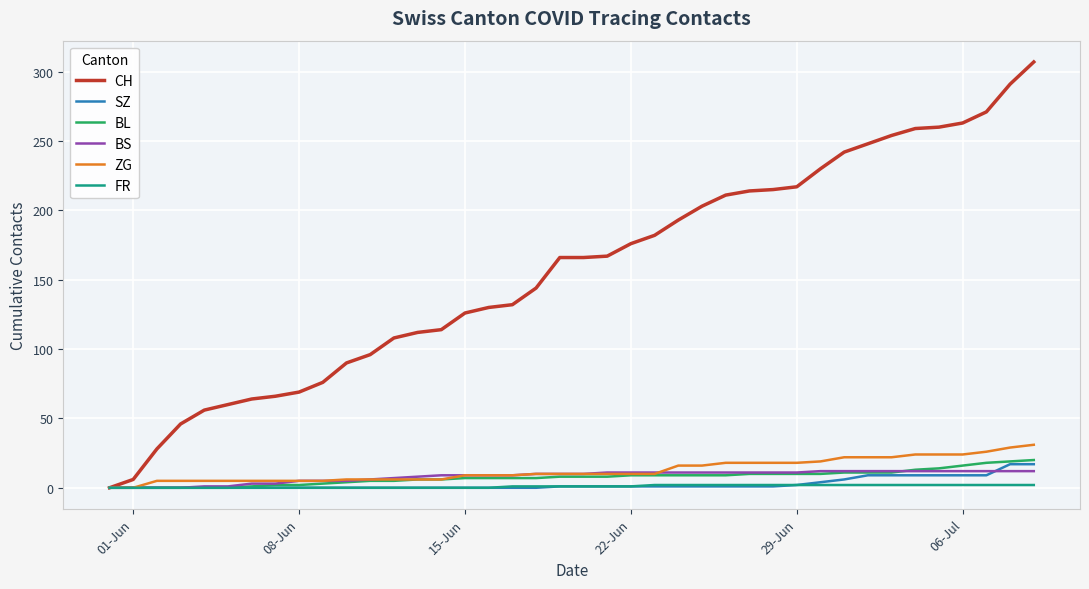

Which series has the largest range (max minus min)?

CH